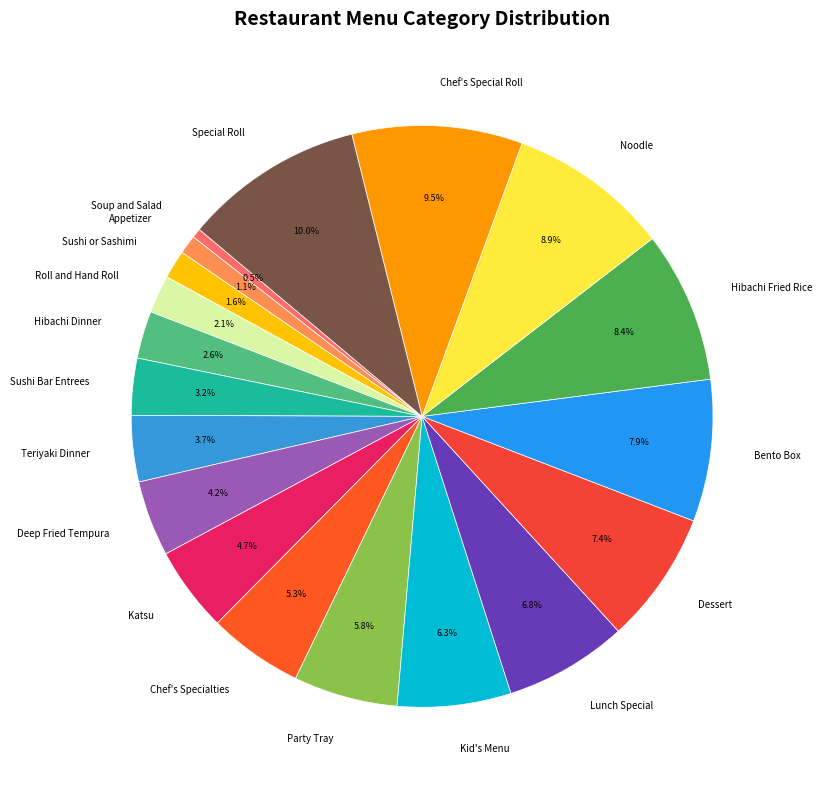

To the nearest percent, what is the difference between the Noodle and Appetizer slice percentages?

8%